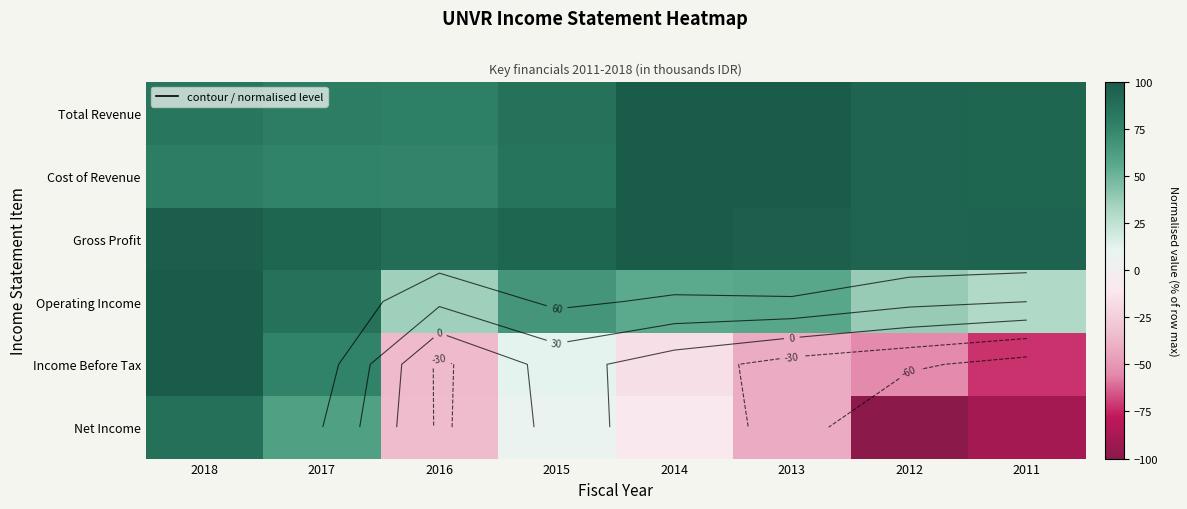

What is the difference between the highest and lowest values at 2018?

20.3